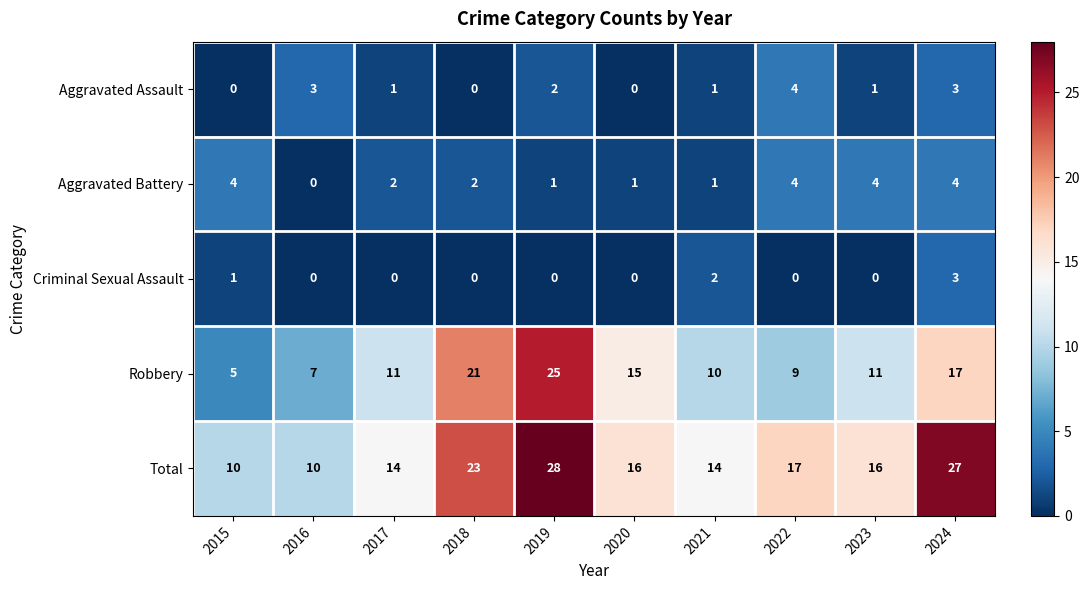

Between 2019 and 2022, which series saw the biggest shift?

Robbery